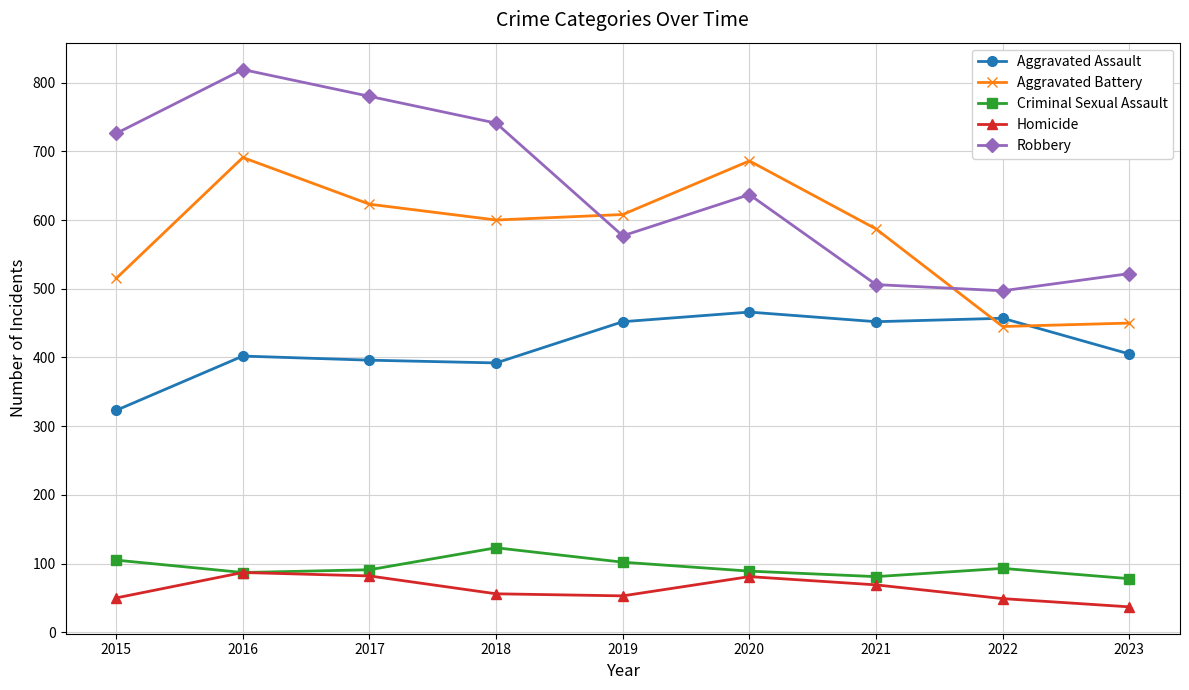

Where is the first local minimum for Robbery?

2019